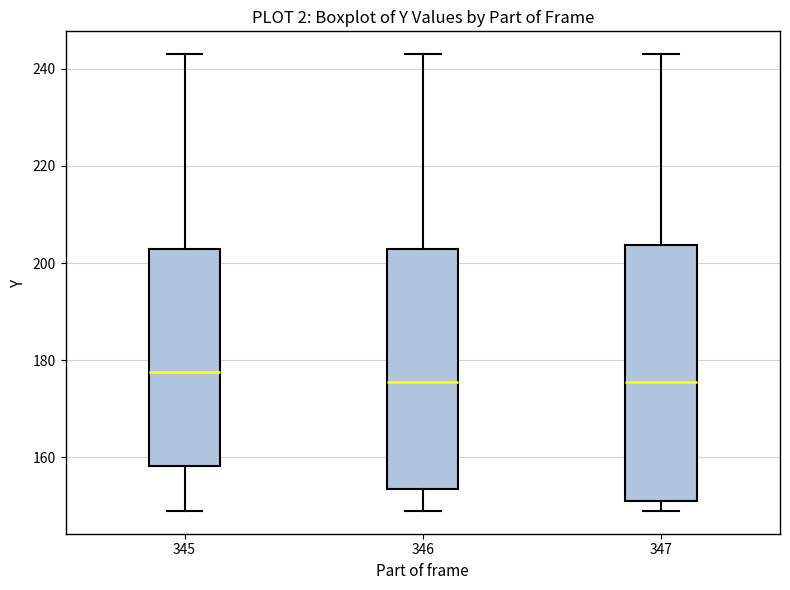

Reading left to right, transcribe this box plot: for each box, give where its median line is, the range the box spans, and where its two whiskers end, as read against the y-axis. The values are not printed on the chart, so give them approximately, as read against the axis.

345: median 178, box 158 to 204, whiskers 150 to 244
346: median 176, box 154 to 204, whiskers 150 to 244
347: median 176, box 152 to 204, whiskers 150 to 244